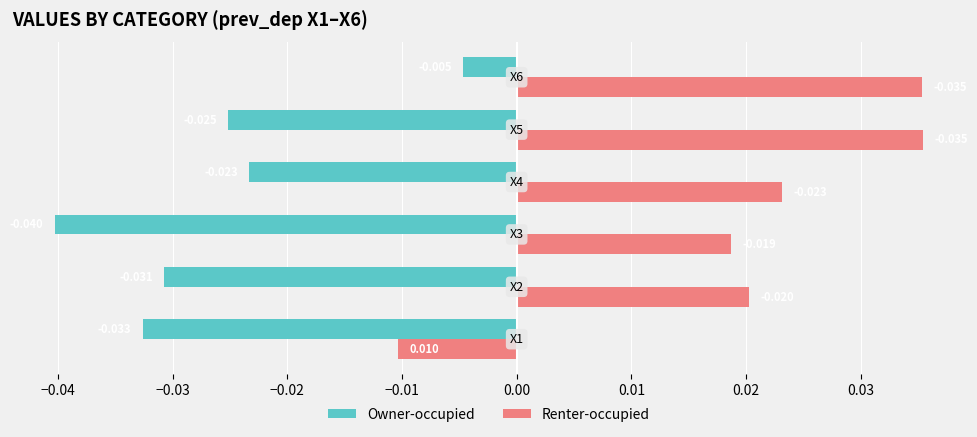

List the series in order of their peak value, lowest first.

Owner-occupied, Renter-occupied